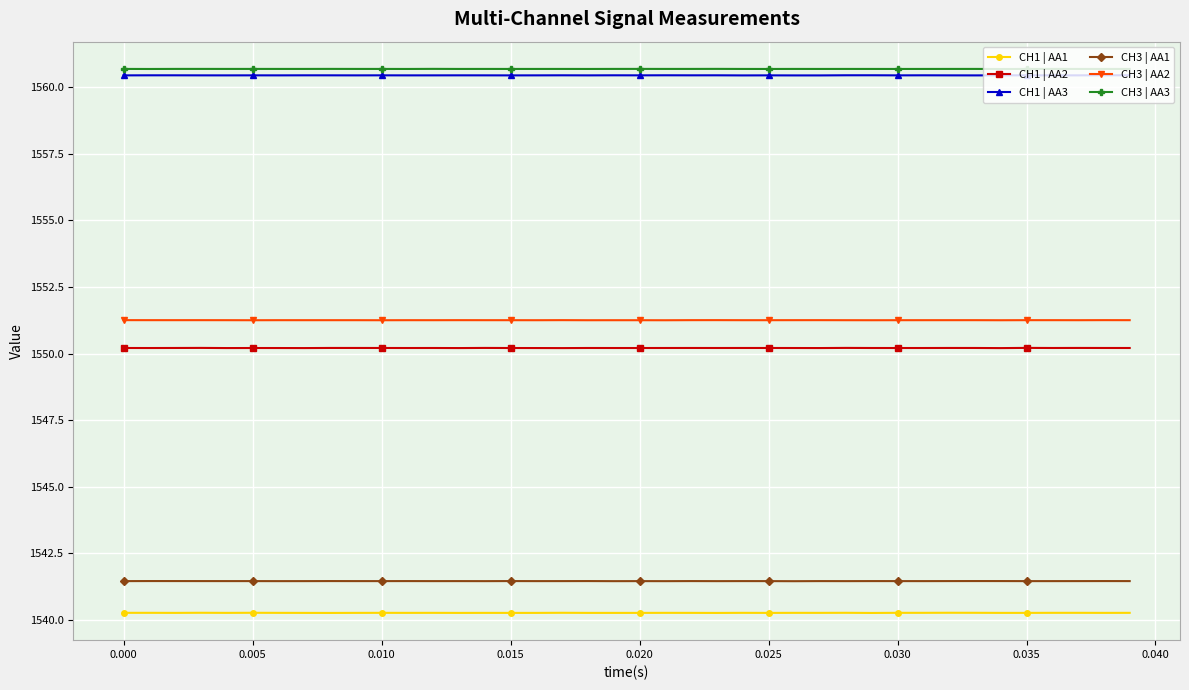

What is the greatest value displayed?

1560.7